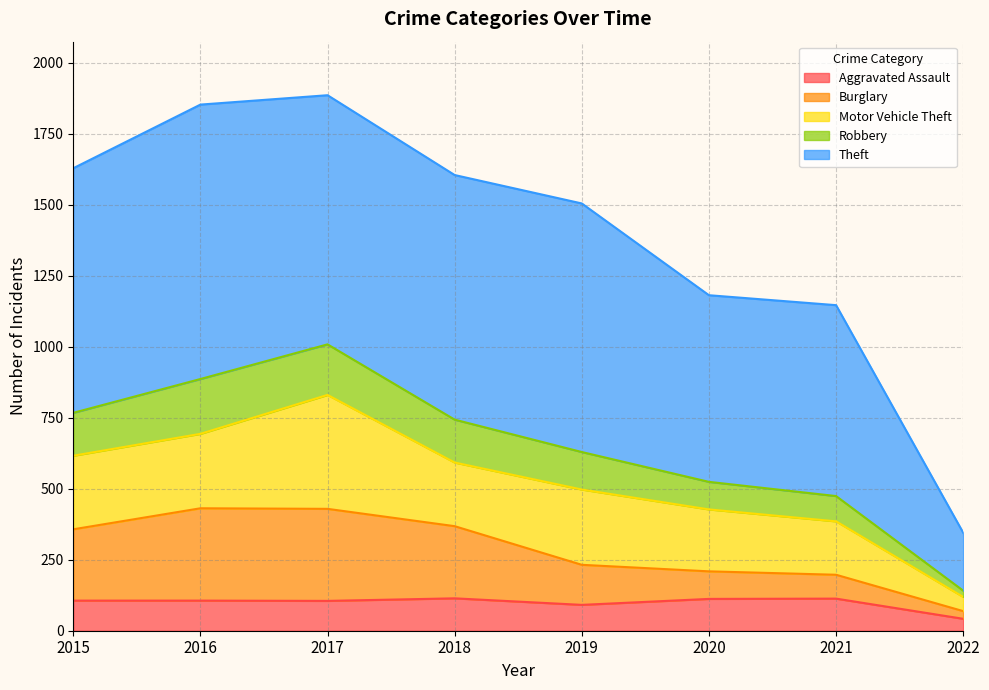

Which label corresponds to the largest value in the chart?

2017